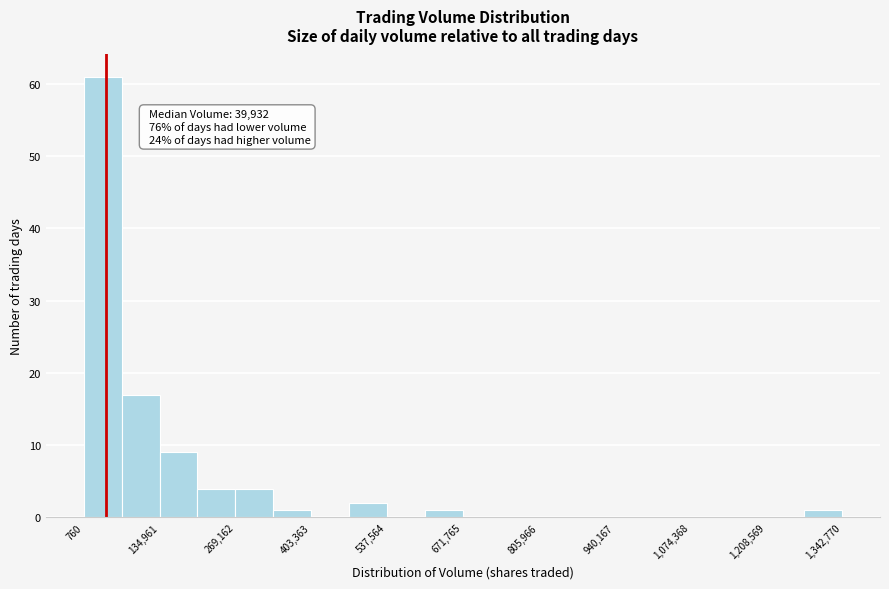

Around what value on the x-axis is the tallest bar? Give the approximate position of its centre, as read against the axis.

40000